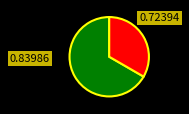

Count the number of slices in the pie.

2